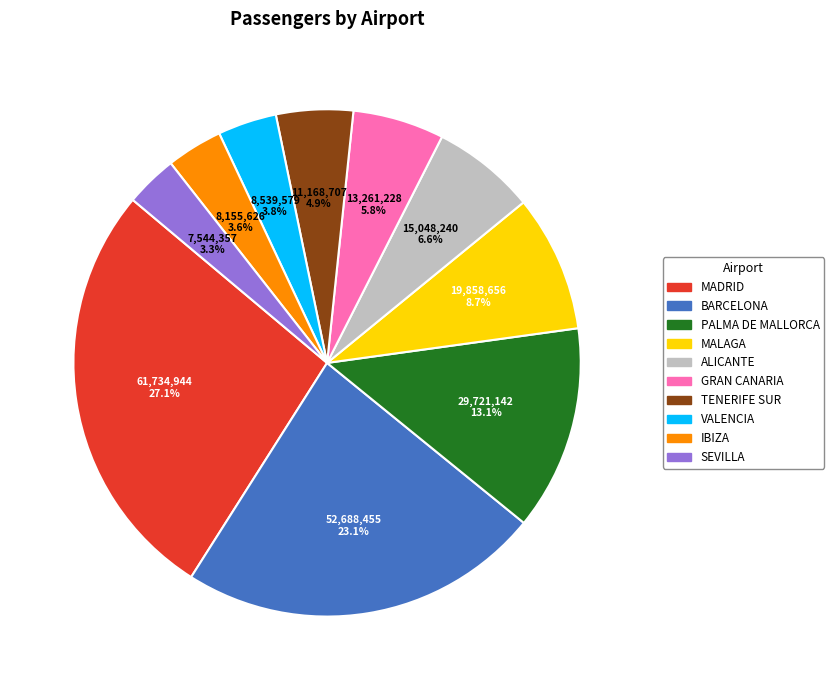

Does TENERIFE SUR represent more than half of the total?

No